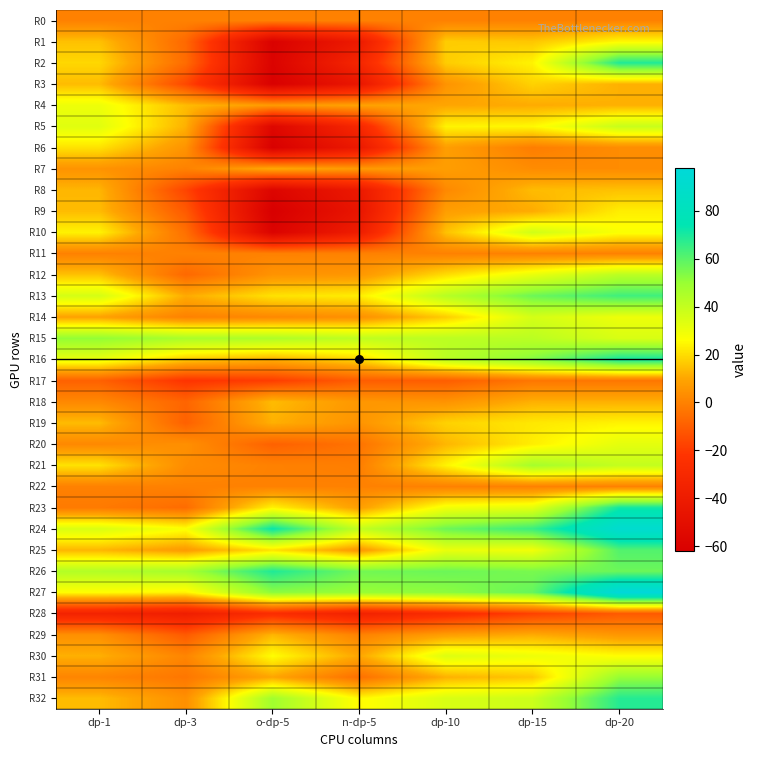

What is the total value across all series at dp-15?

794